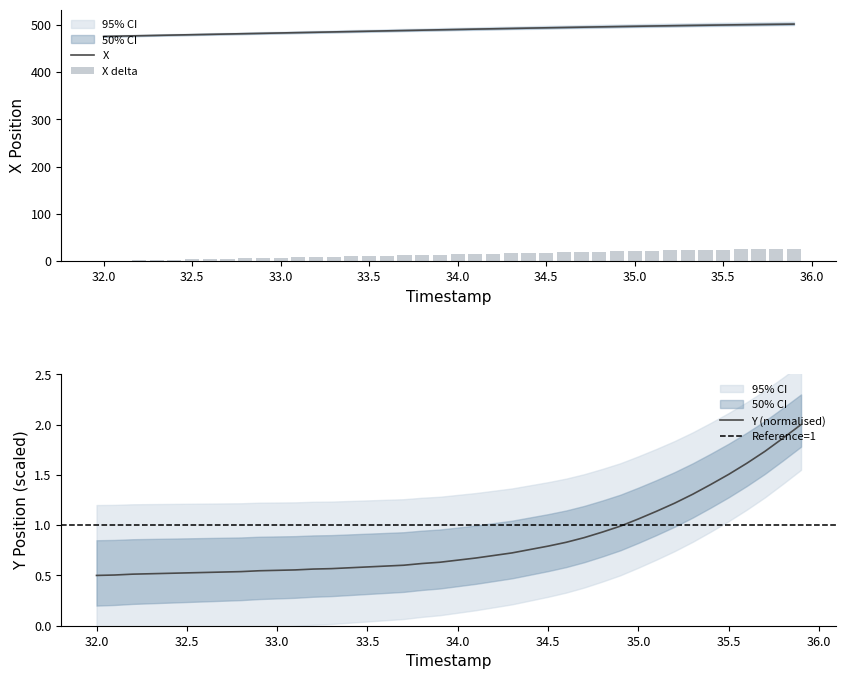

The X series shows 716.8 at 35.8. True or false?

False